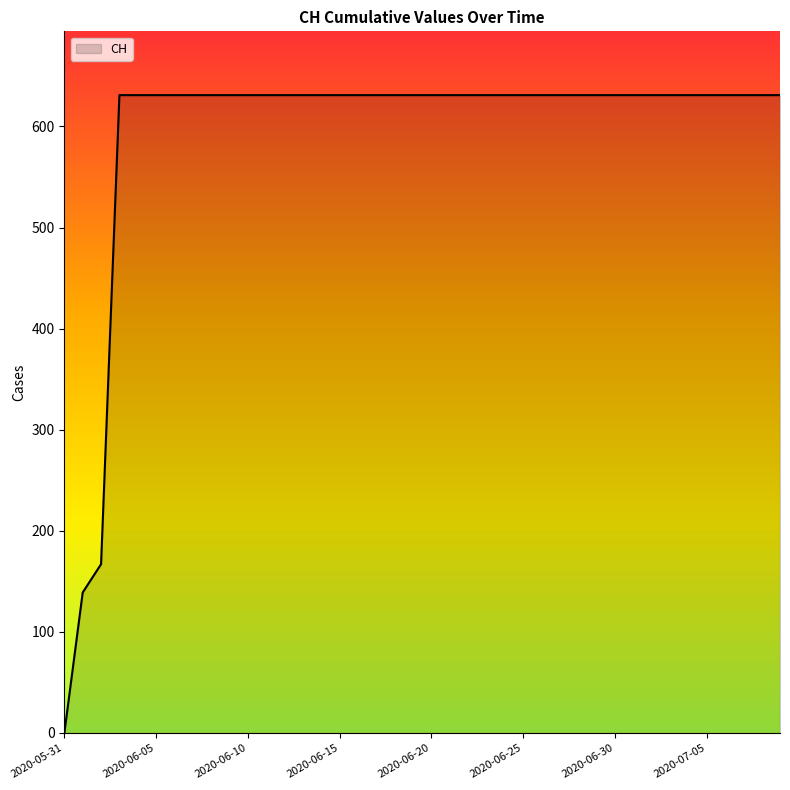

What is the greatest value displayed?

631